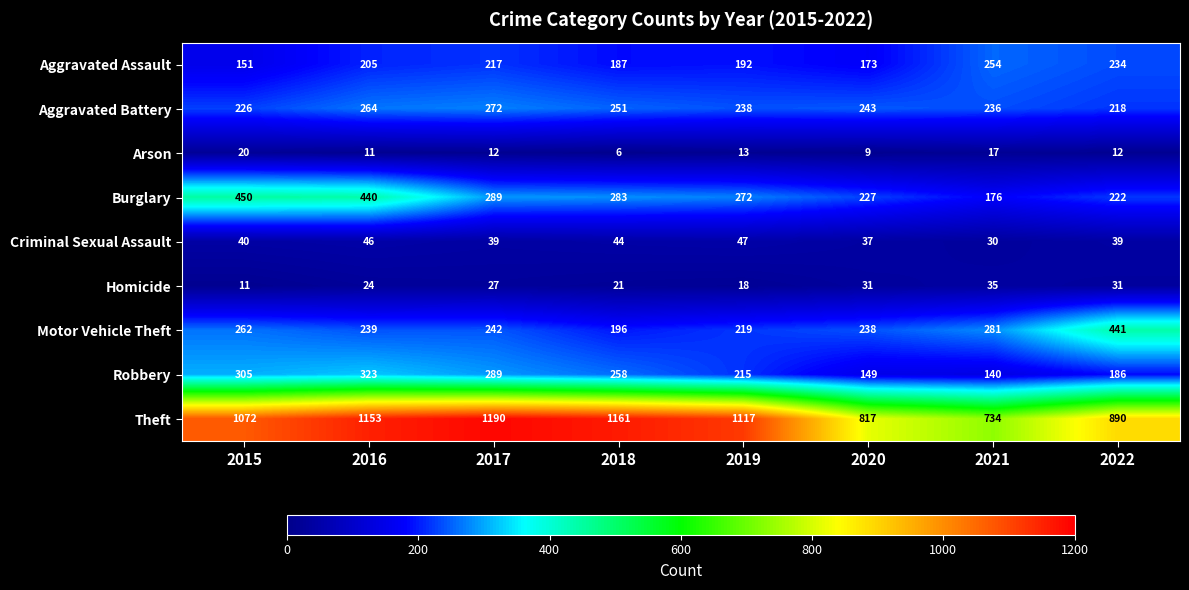

What is the greatest value displayed?

1190